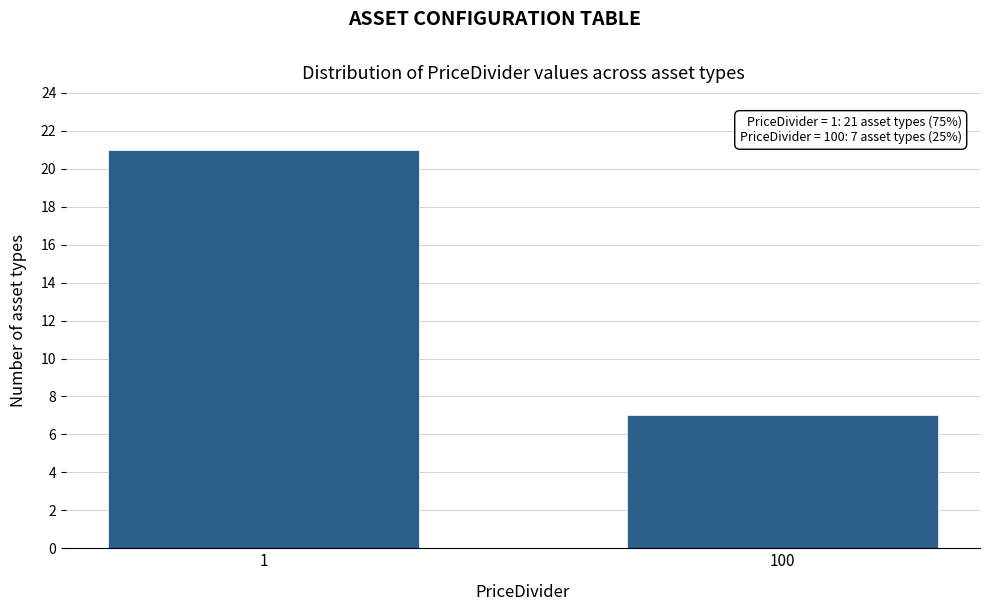

Reading left to right, extract all data points from this chart.

1=21	100=7